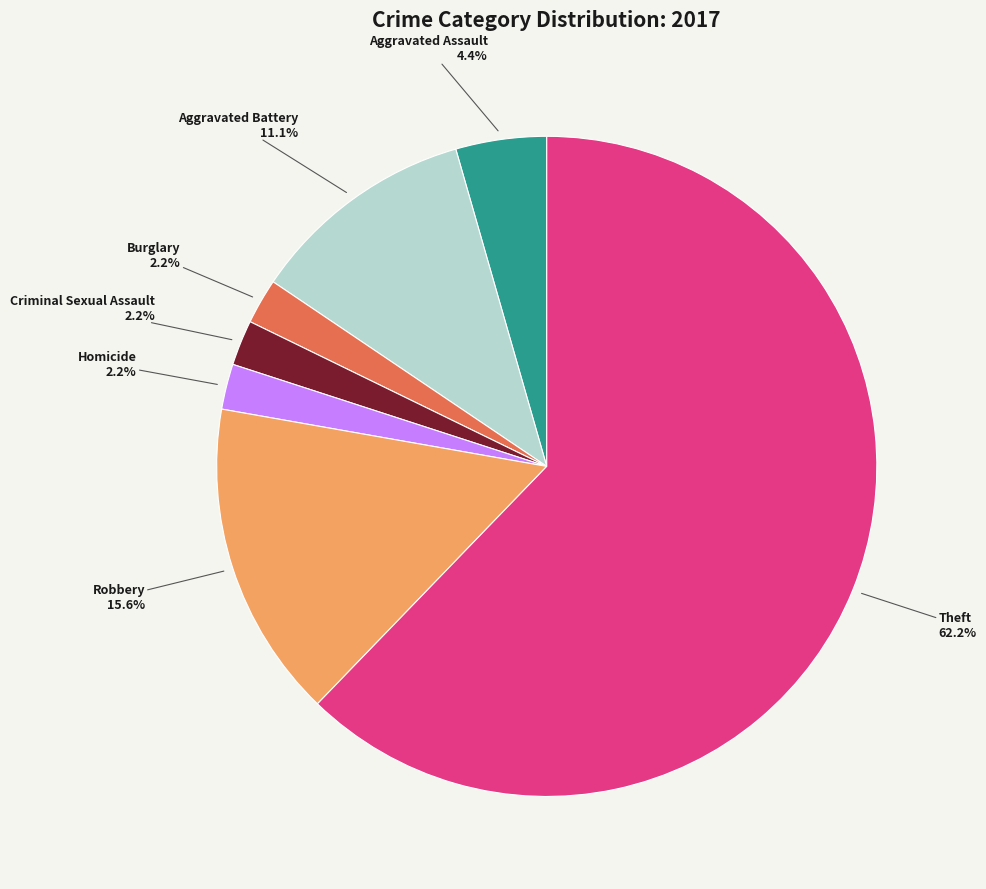

Is there a majority slice in this chart?

Yes